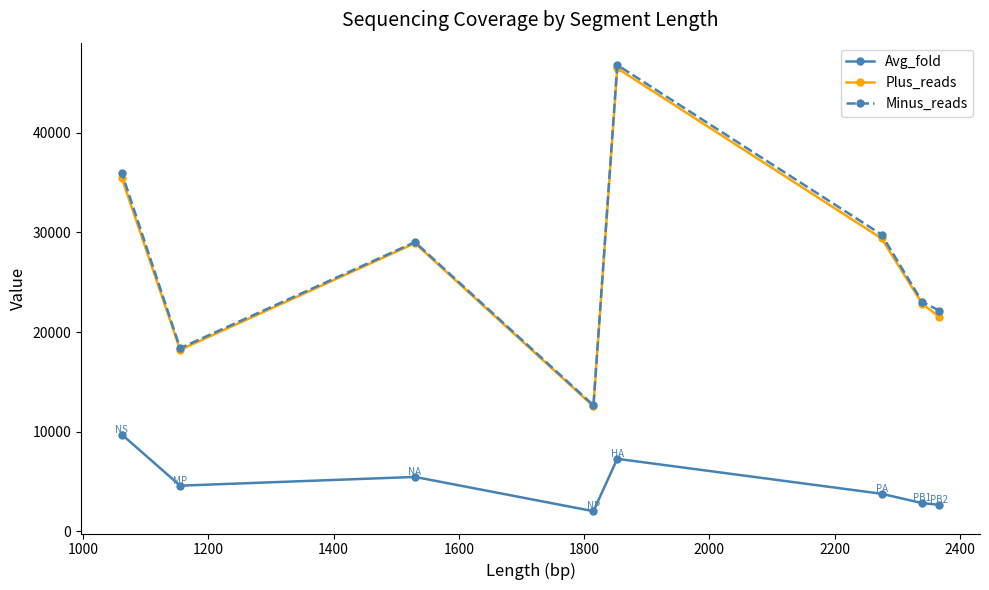

Which series has the widest spread of values?

Minus_reads